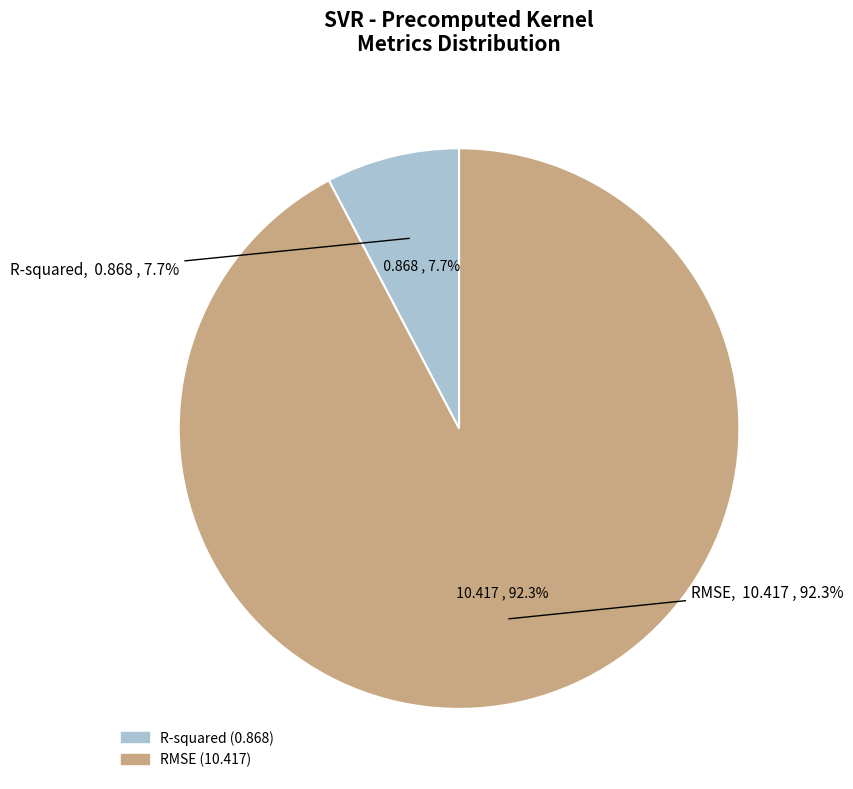

True or false: R-squared accounts for 18% of the total.

False